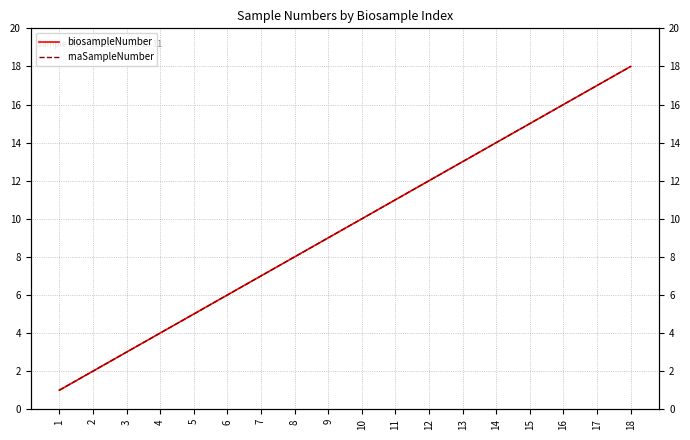

Read the biosampleNumber value at 12, to the nearest 5.

10